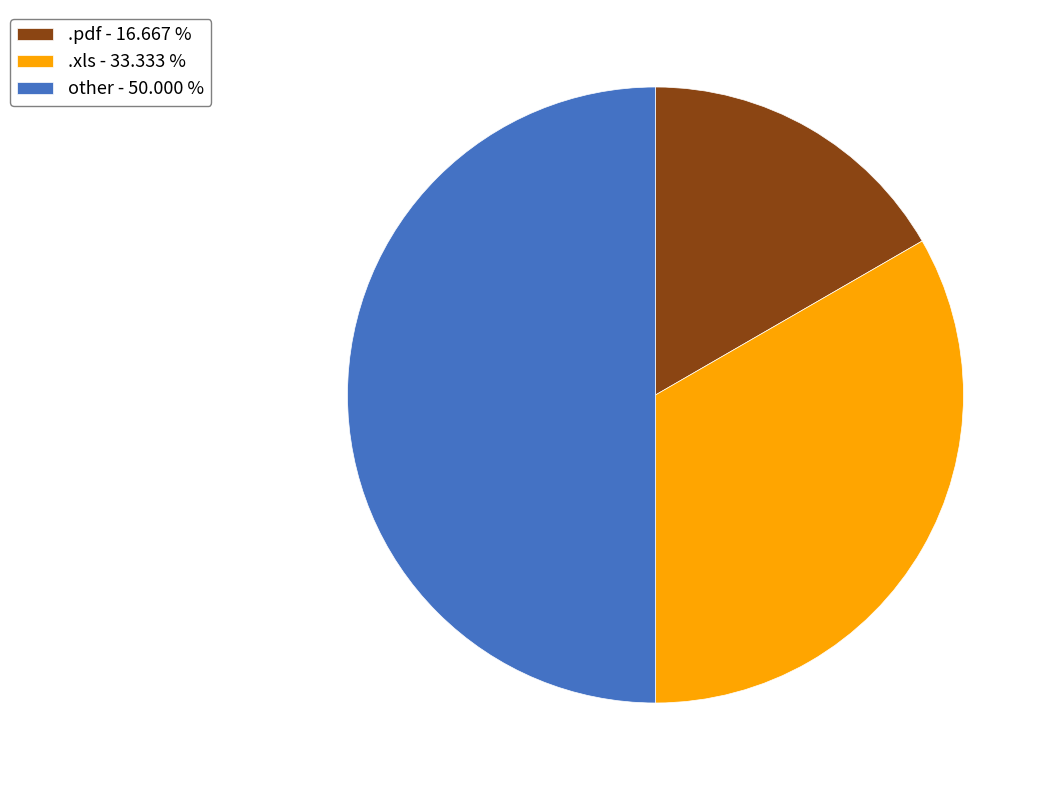

What is the ratio of the value at other to the value at .pdf?

3.0